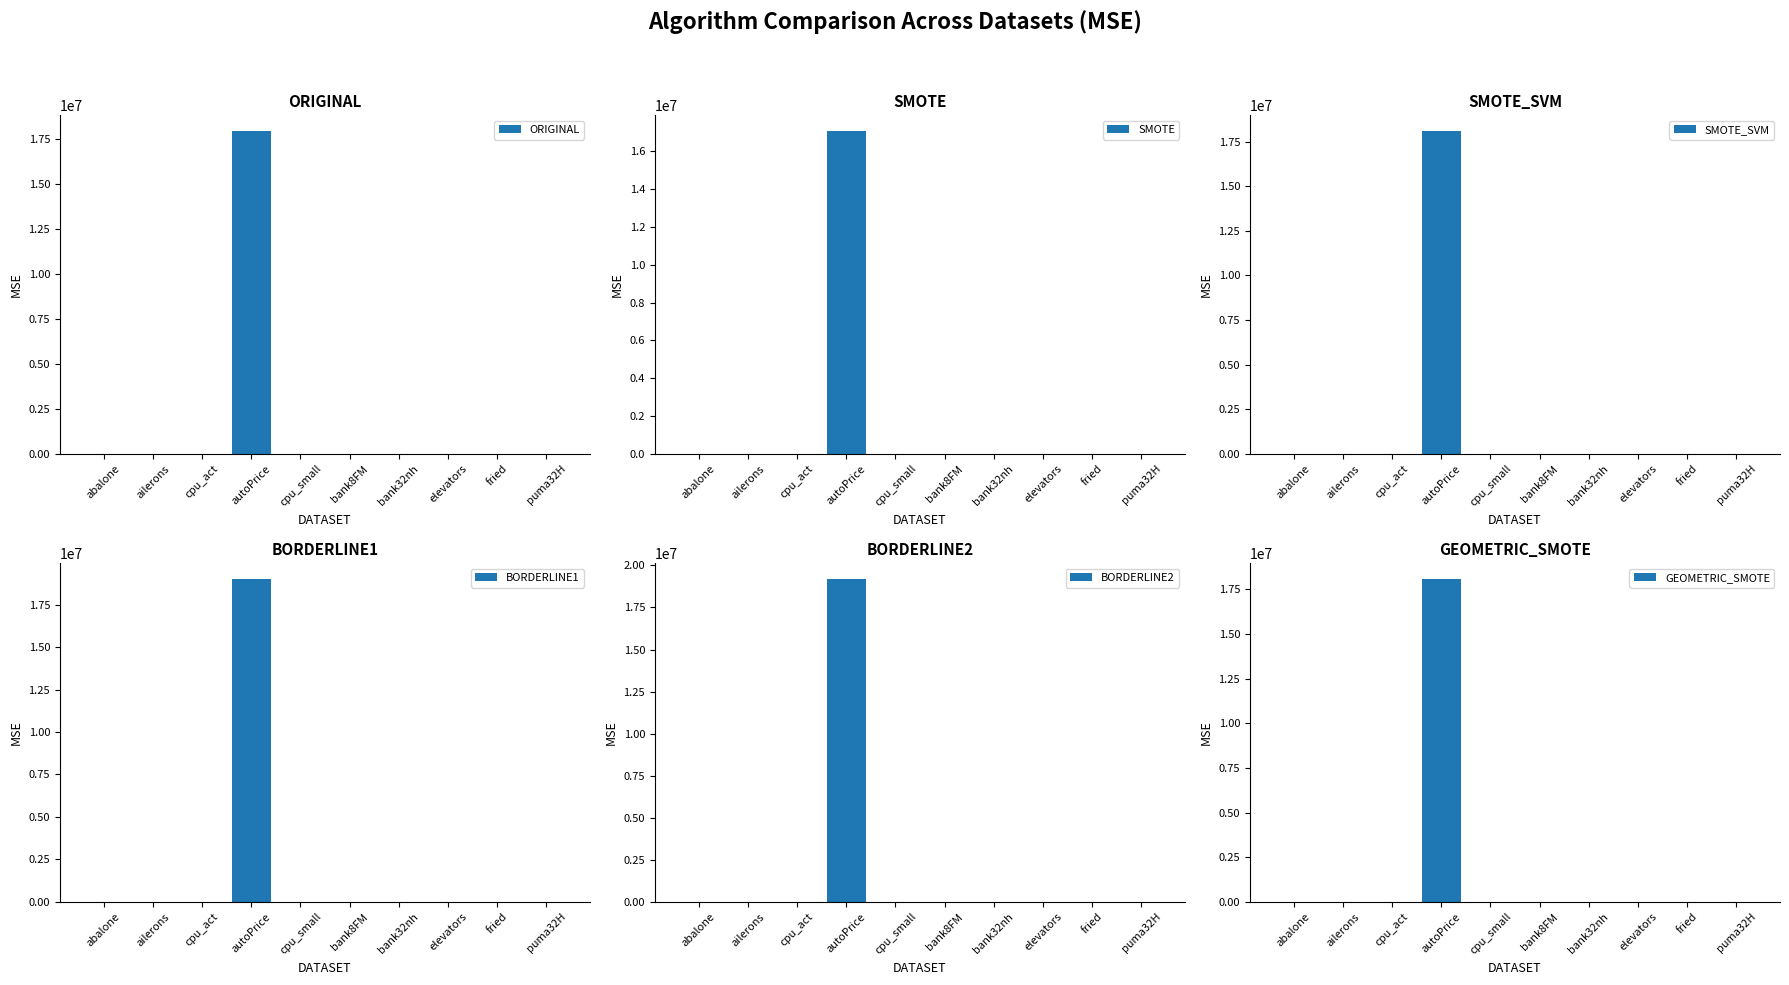

What is the total value across all series at cpu_small?

442.5